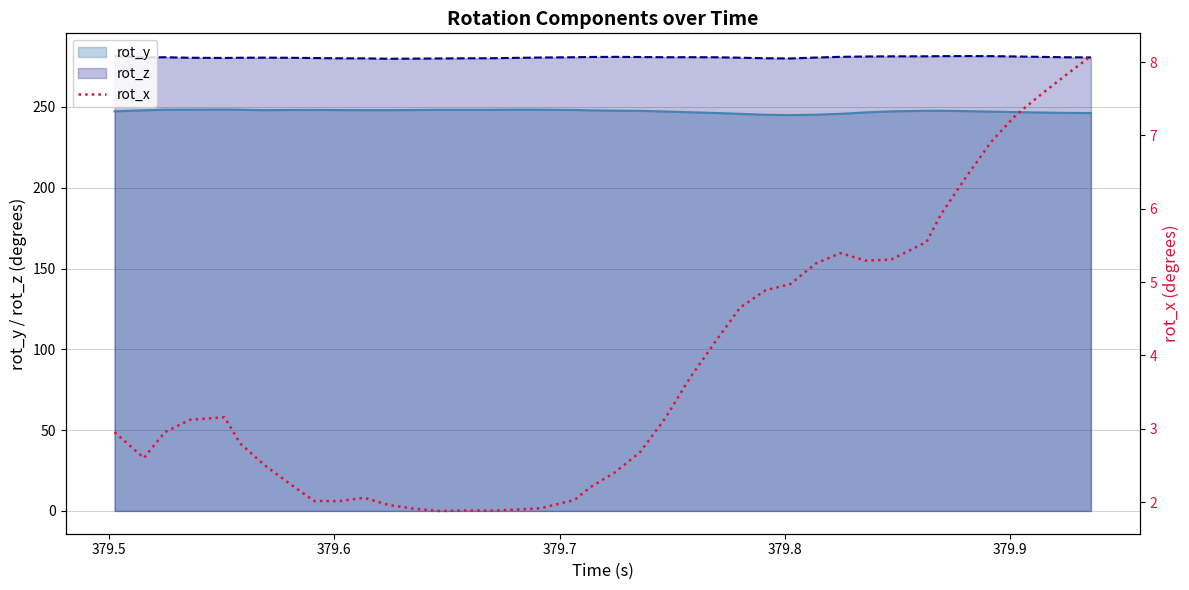

True or false: rot_y and rot_z intersect in this chart.

False